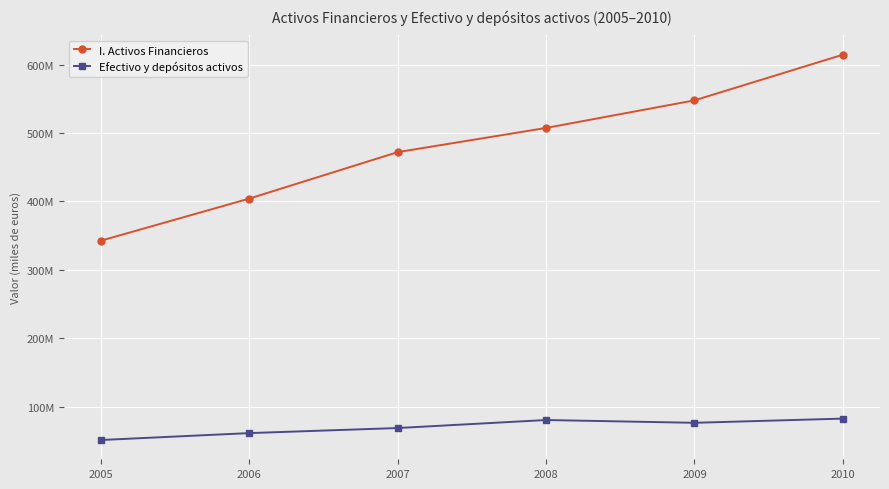

What are all the series names shown in the legend?

I. Activos Financieros, Efectivo y depósitos activos